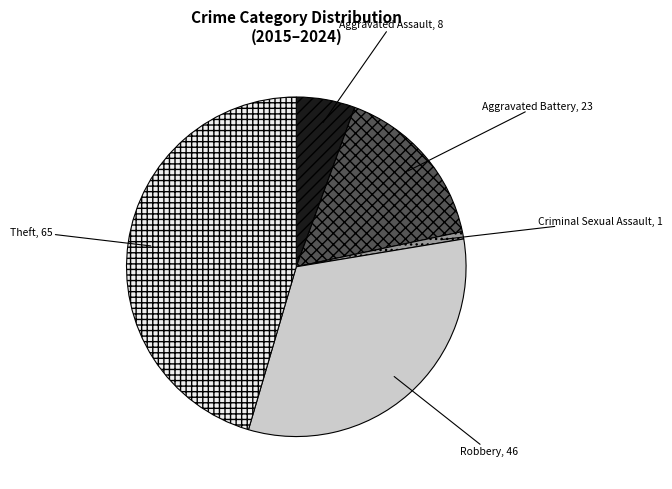

Is it true that Criminal Sexual Assault is 1% of the pie?

True